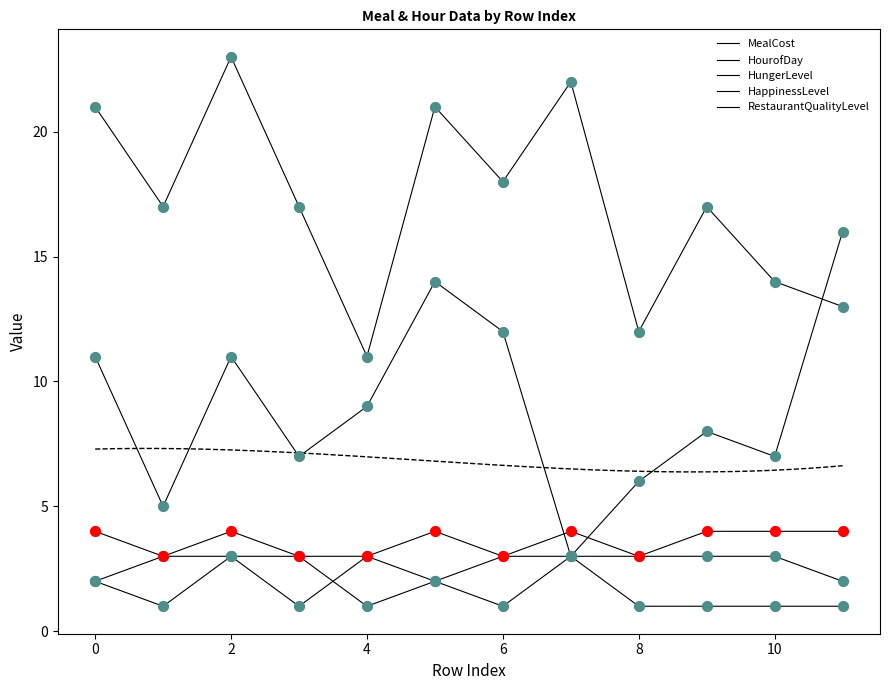

At how many categories does at least one series exceed 4?

12